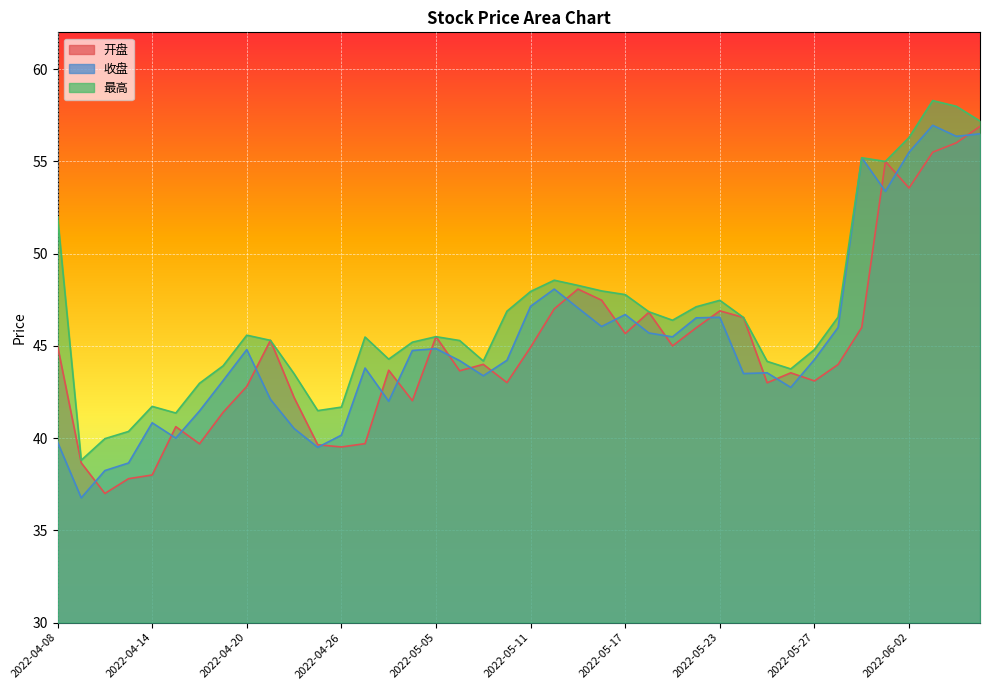

Where is the first local minimum for 开盘?

2022-04-12